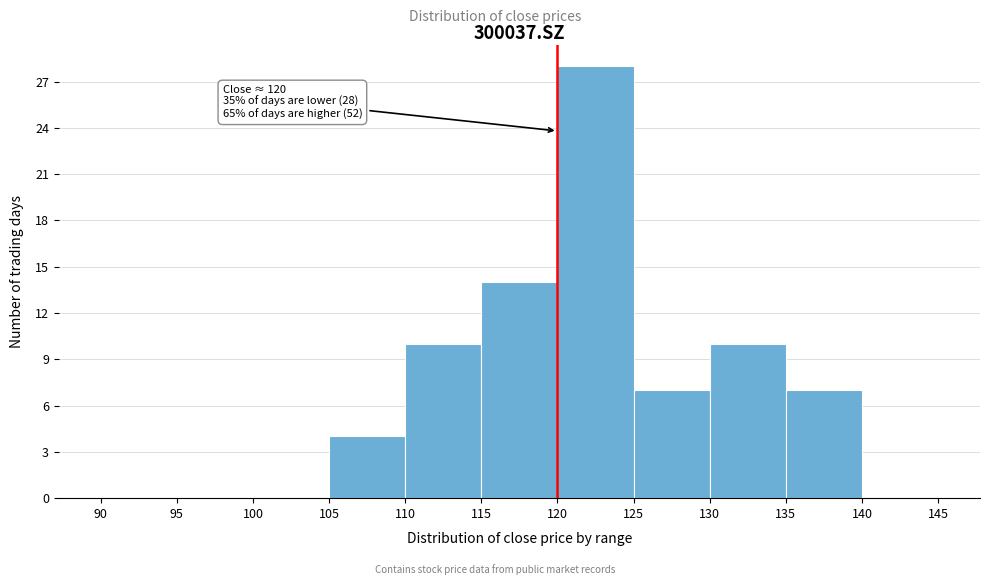

Which range on the x-axis has the tallest bar?

120 to 125